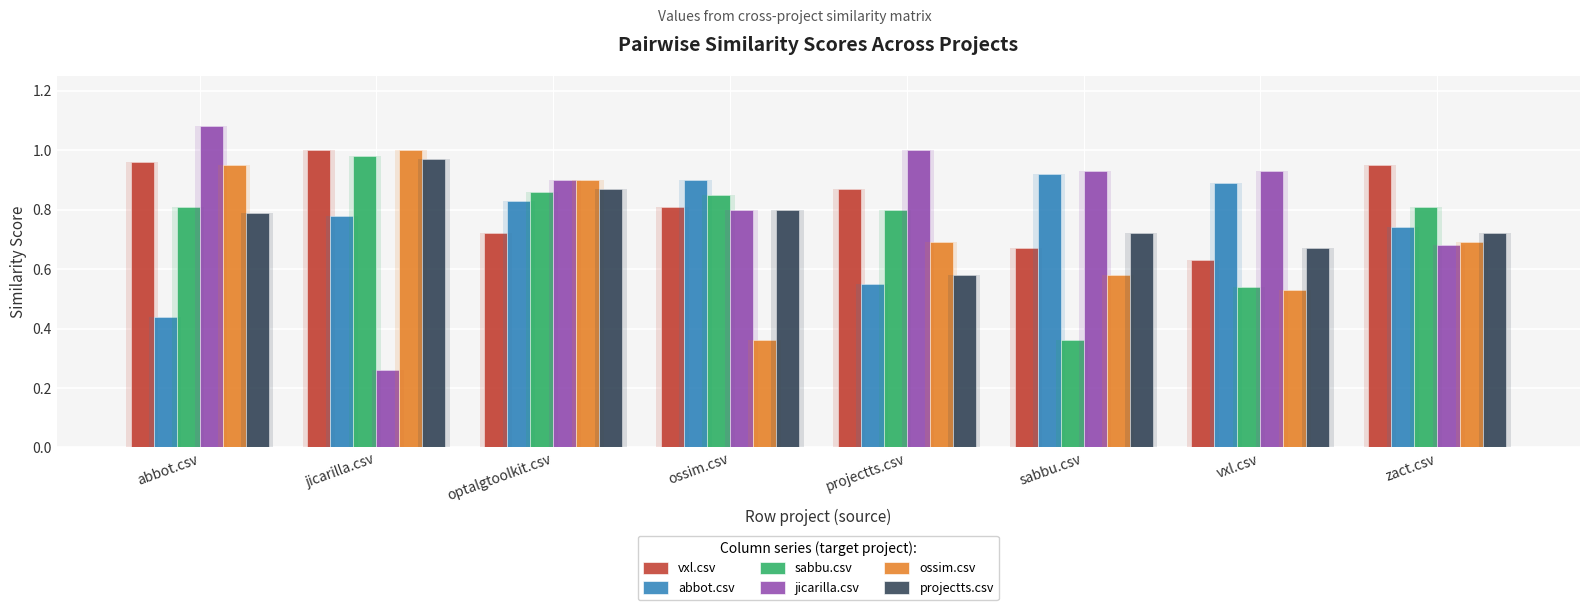

What is the total value across all series at projectts.csv?

4.5